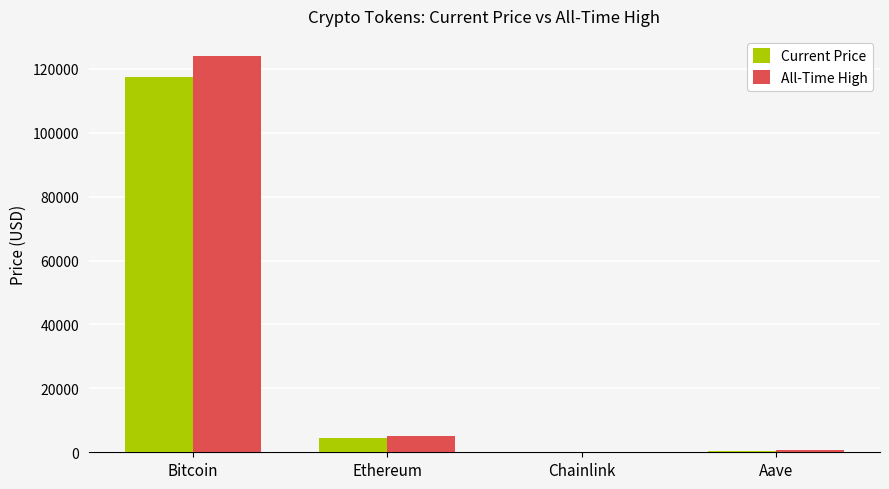

At which category does the chart reach its peak across all series?

Bitcoin